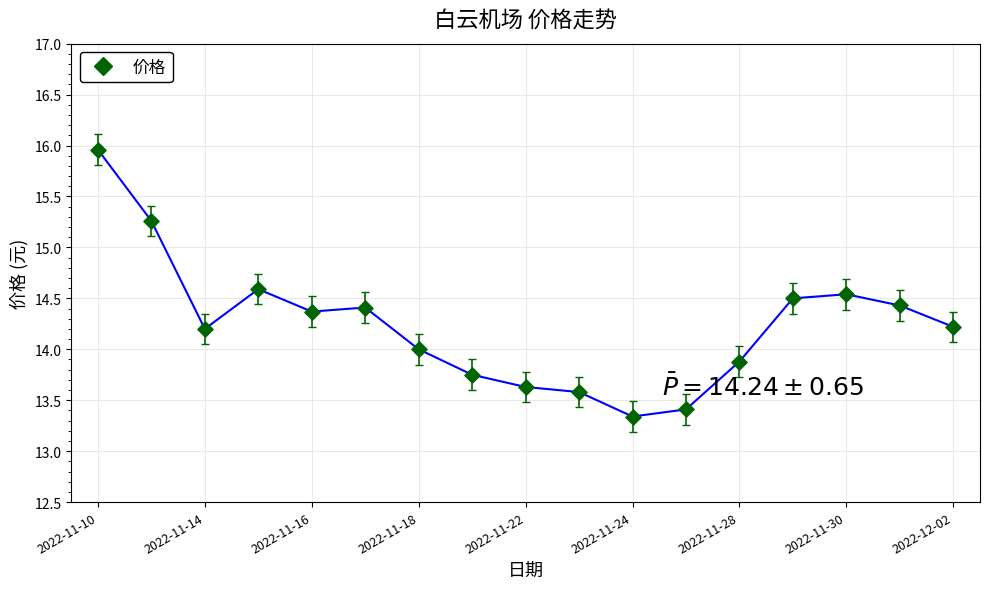

What is the difference between the maximum and minimum values?

2.6